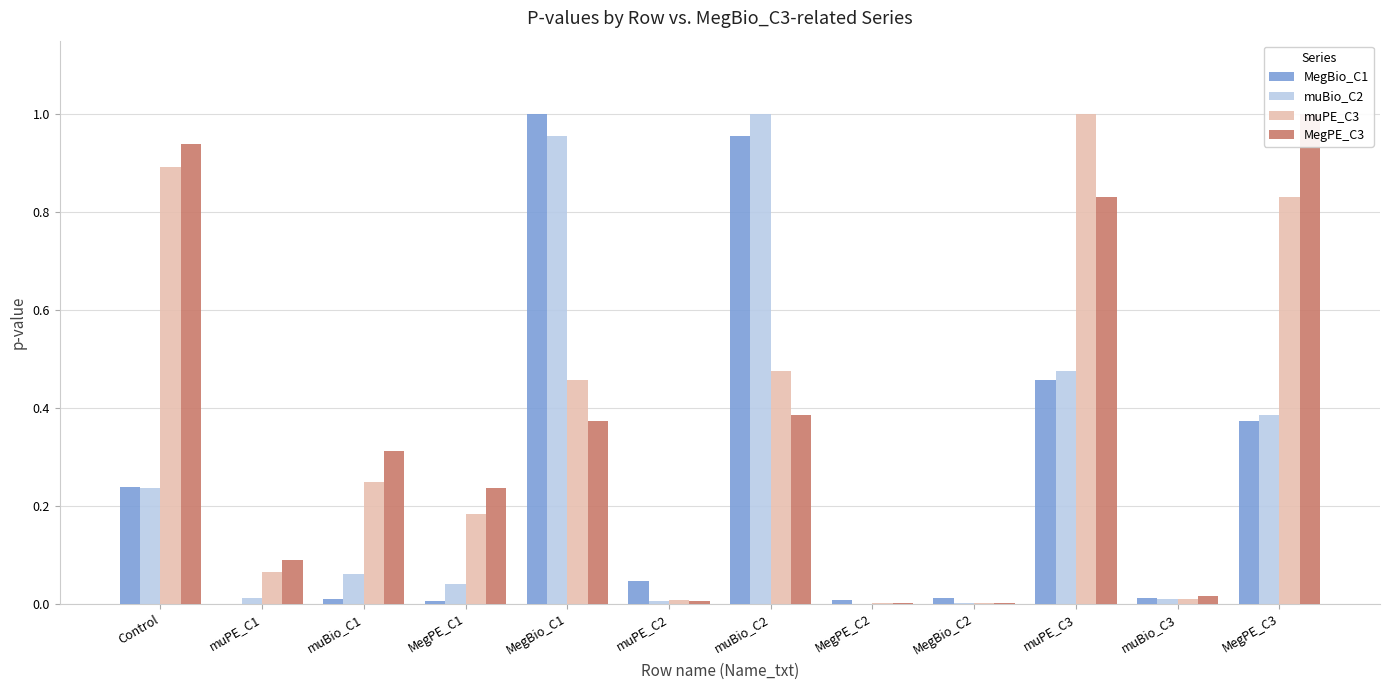

Which label corresponds to the largest value in the chart?

MegBio_C1